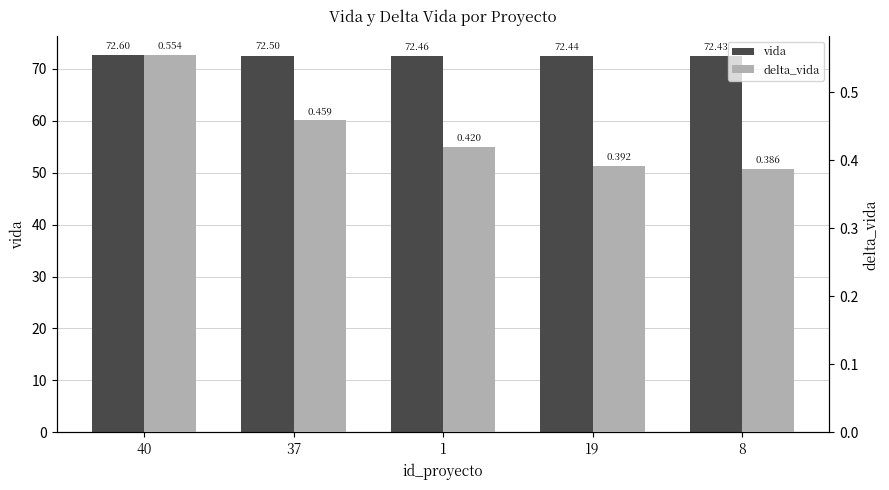

List the series in order of their overall mean, lowest first.

delta_vida, vida